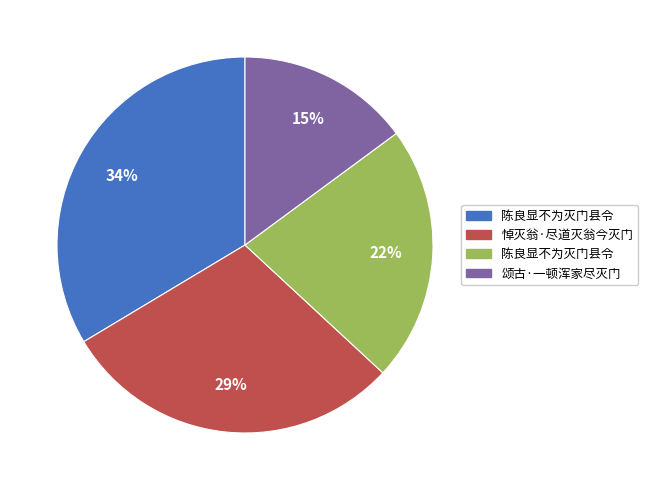

Does any single category account for the majority?

No